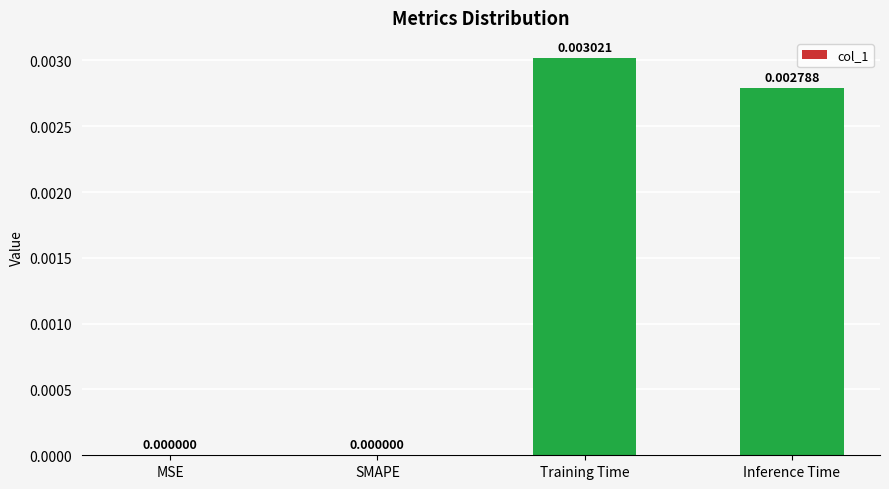

At which category does the chart reach its peak across all series?

Training Time